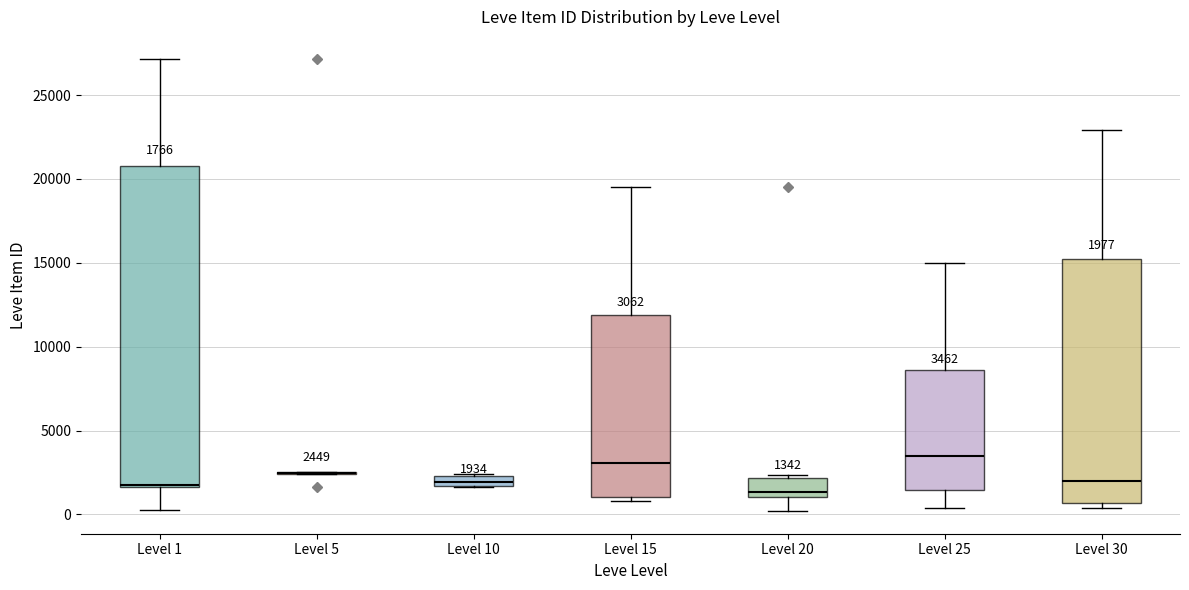

Which box is the tallest, from its lower edge to its upper edge?

Level 1